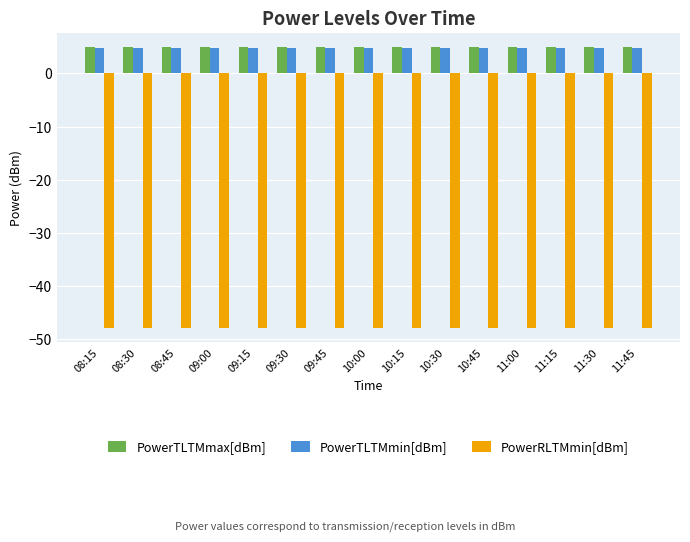

Is it true that PowerTLTMmax[dBm] equals 5.0 at 10:15?

True